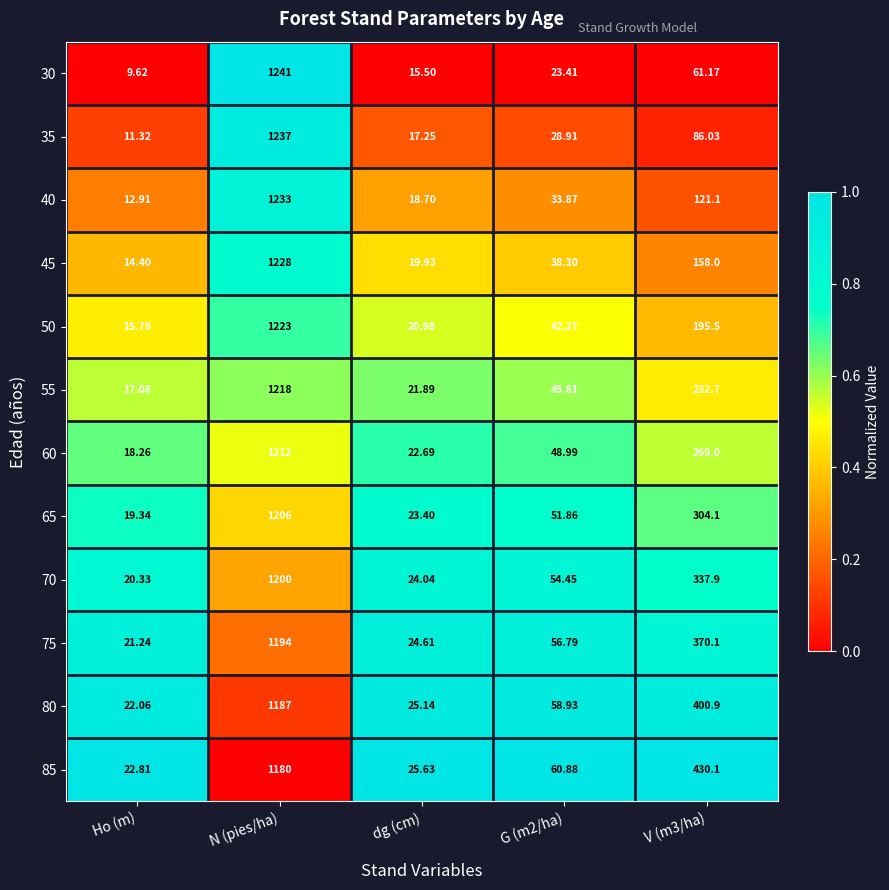

Which category has the lowest value across all series?

Ho (m)